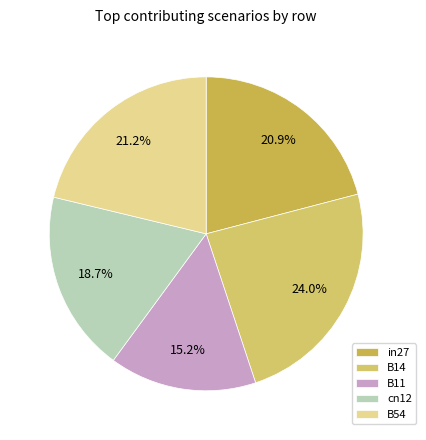

To the nearest percent, what portion does B11 represent?

15%